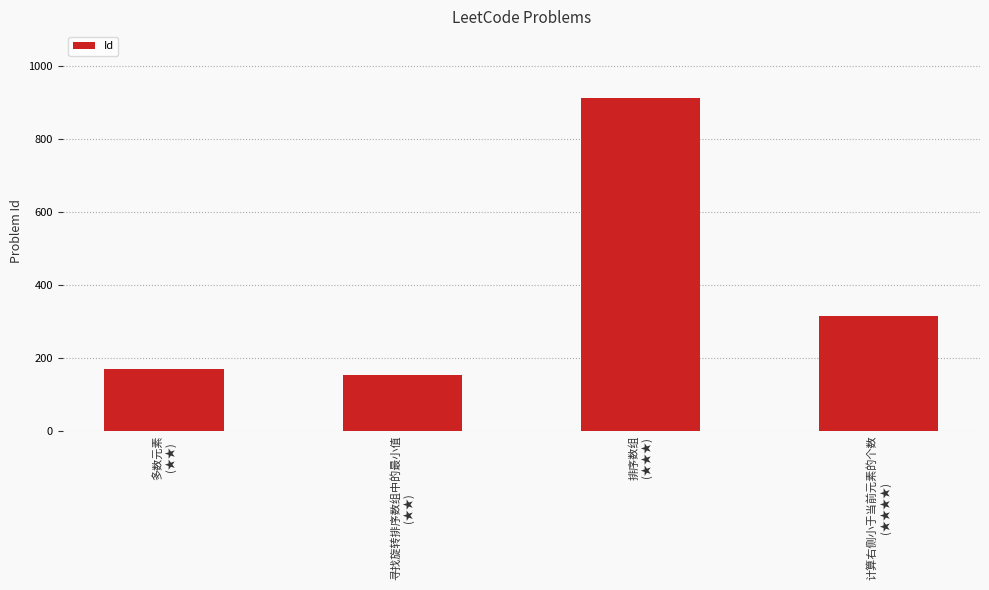

What is the sum of the values at 多数元素
(★★) and 排序数组
(★★★)?

1081